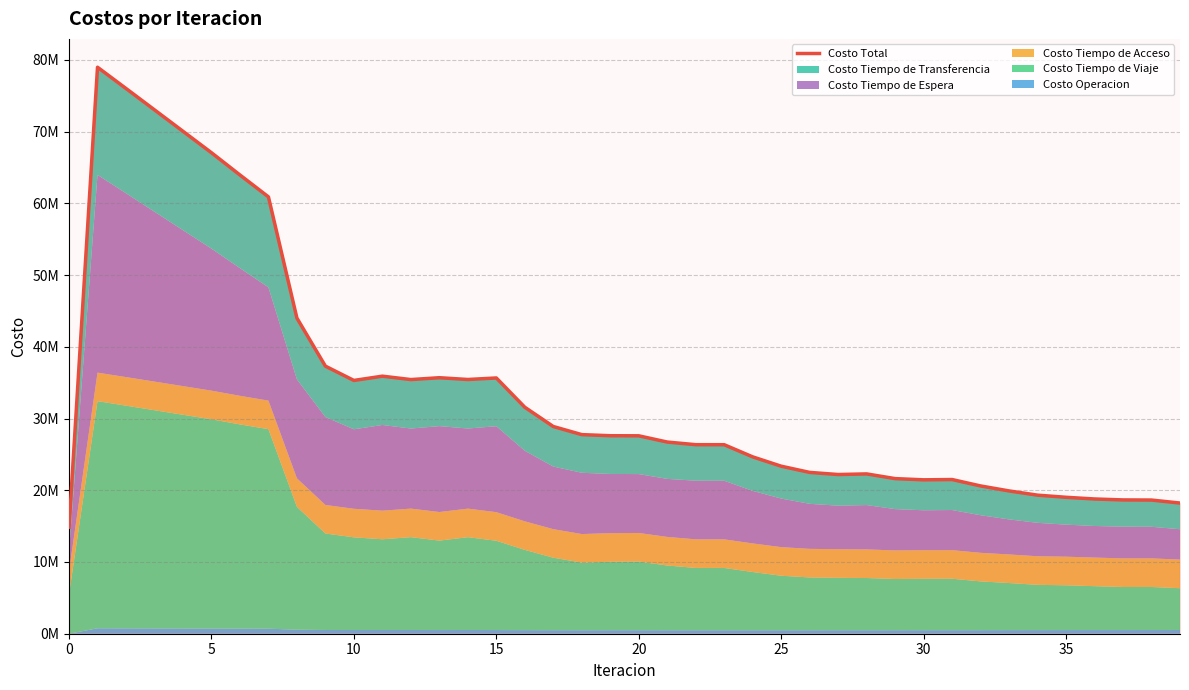

What is the change in value from 15 to 19?

-8050305.9